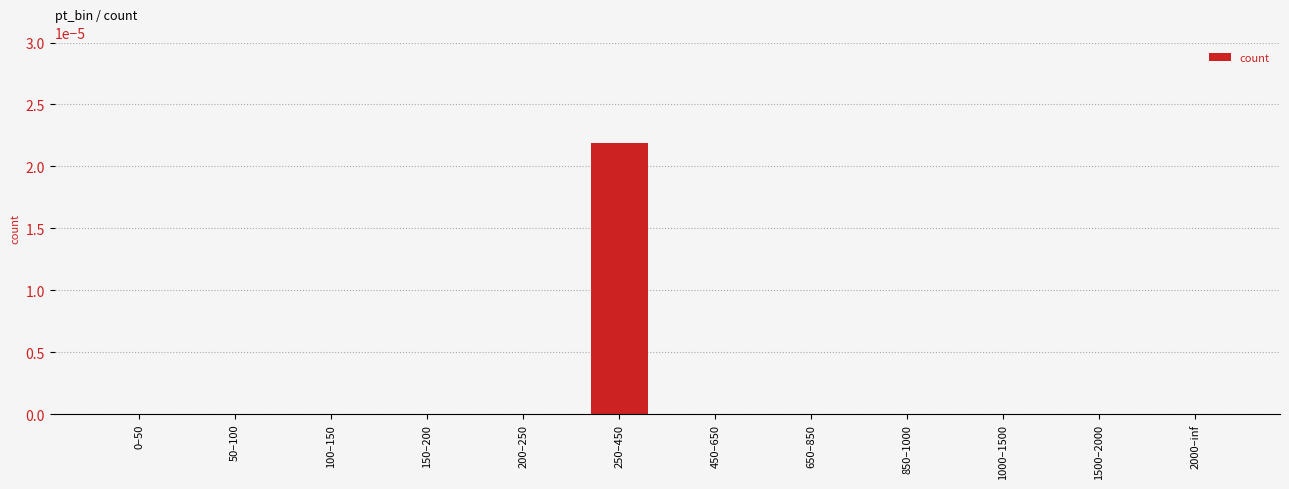

The chart shows a value of 0.0 at 200–250. True or false?

True